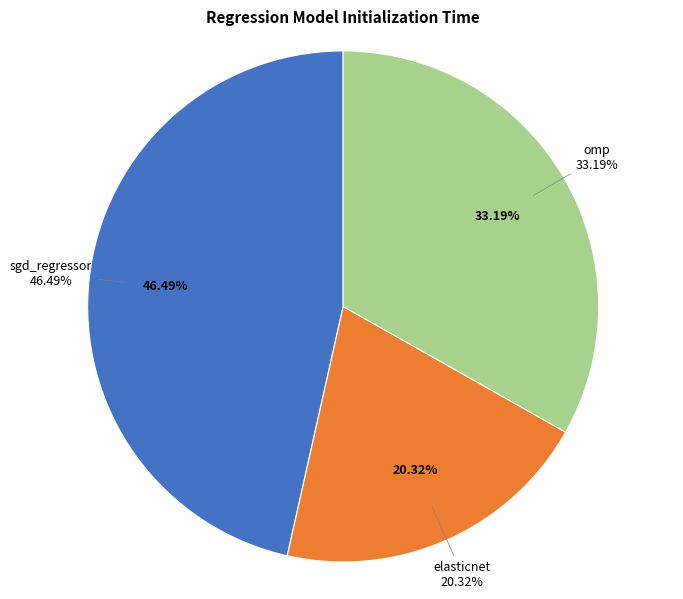

Rank the categories by value from highest to lowest.

sgd_regressor, omp, elasticnet